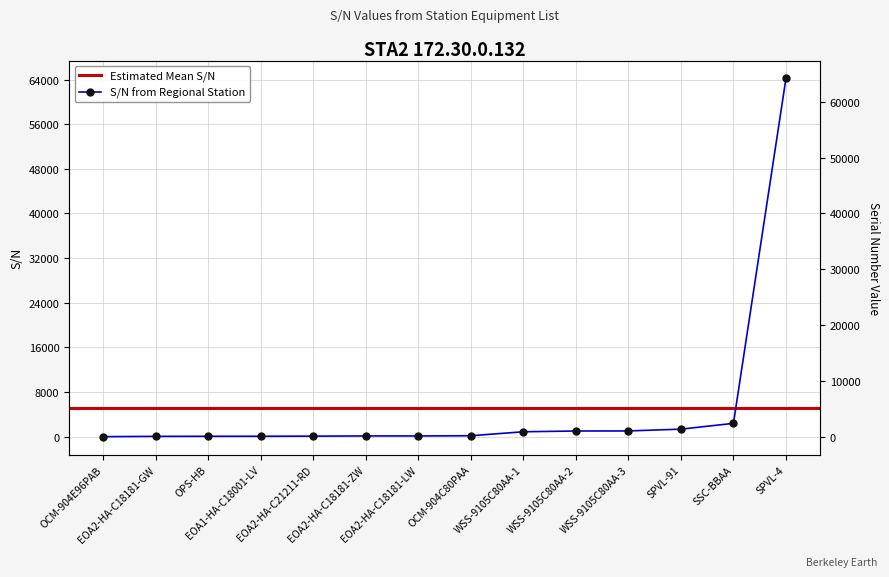

Between OCM-904E96PAB and EOA2-HA-C18181-ZW, which is larger?

EOA2-HA-C18181-ZW